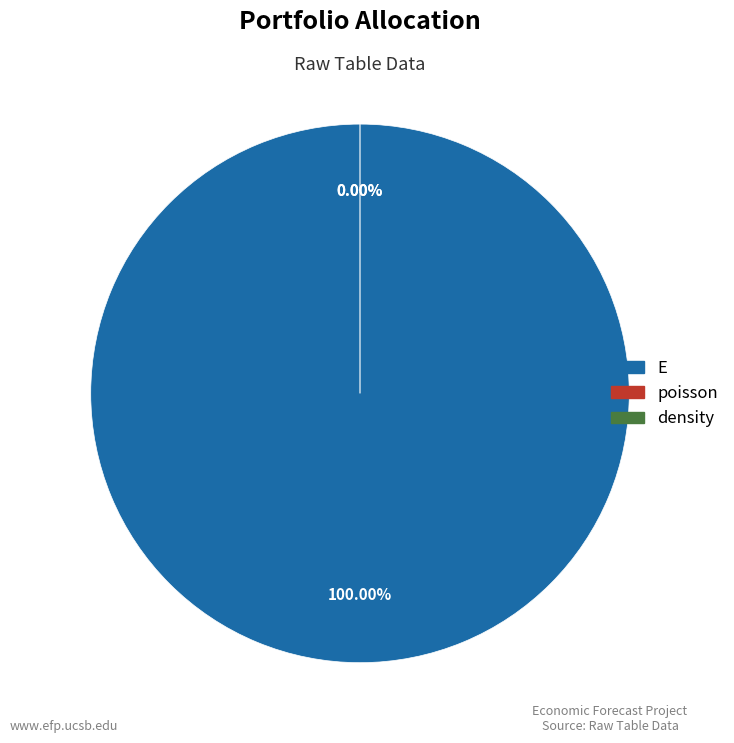

Combined, do poisson and density account for over 50%?

No